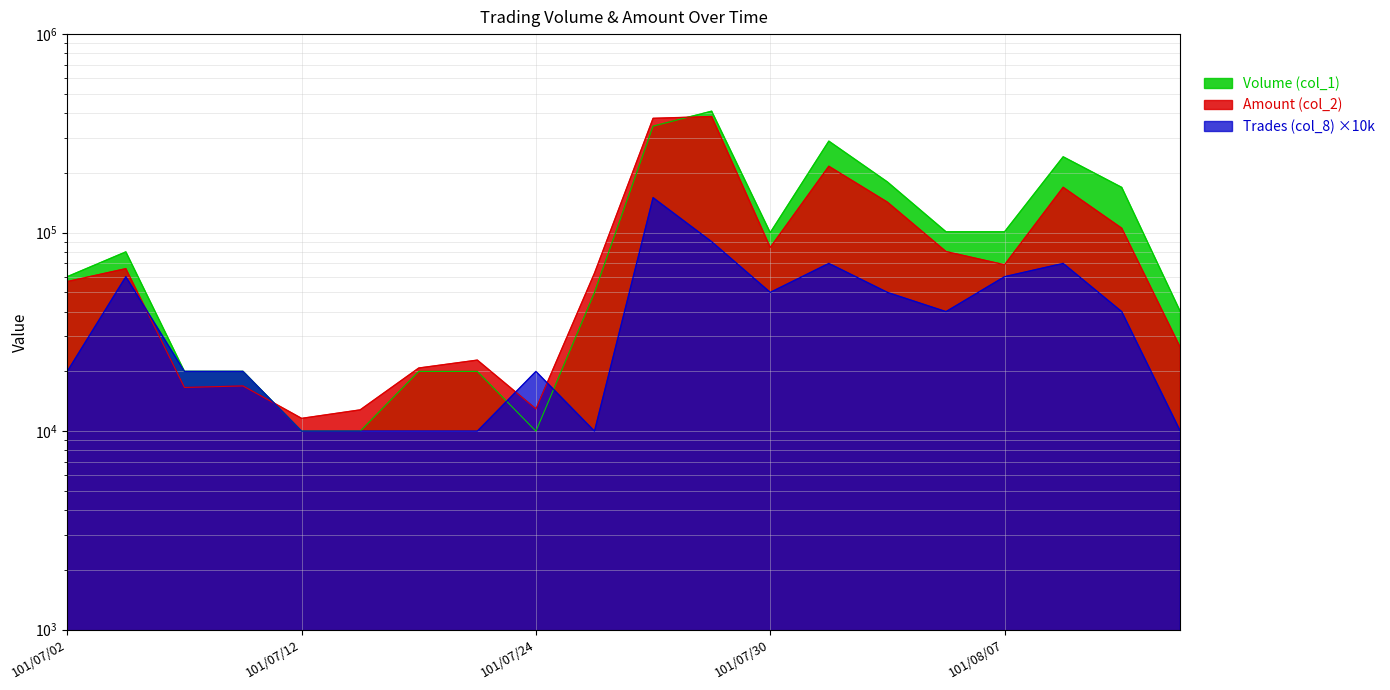

How many interior local peaks does the Amount (col_2) series have?

6